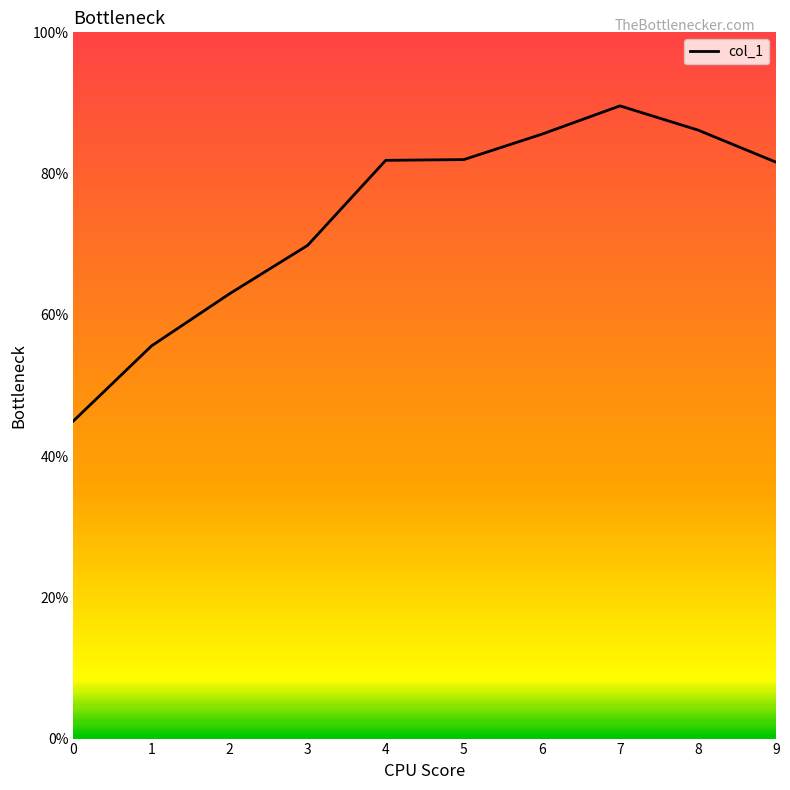

Reading left to right, transcribe all the data shown in this chart.

0=0.4	1=0.6	2=0.6	3=0.7	4=0.8	5=0.8	6=0.9	7=0.9	8=0.9	9=0.8